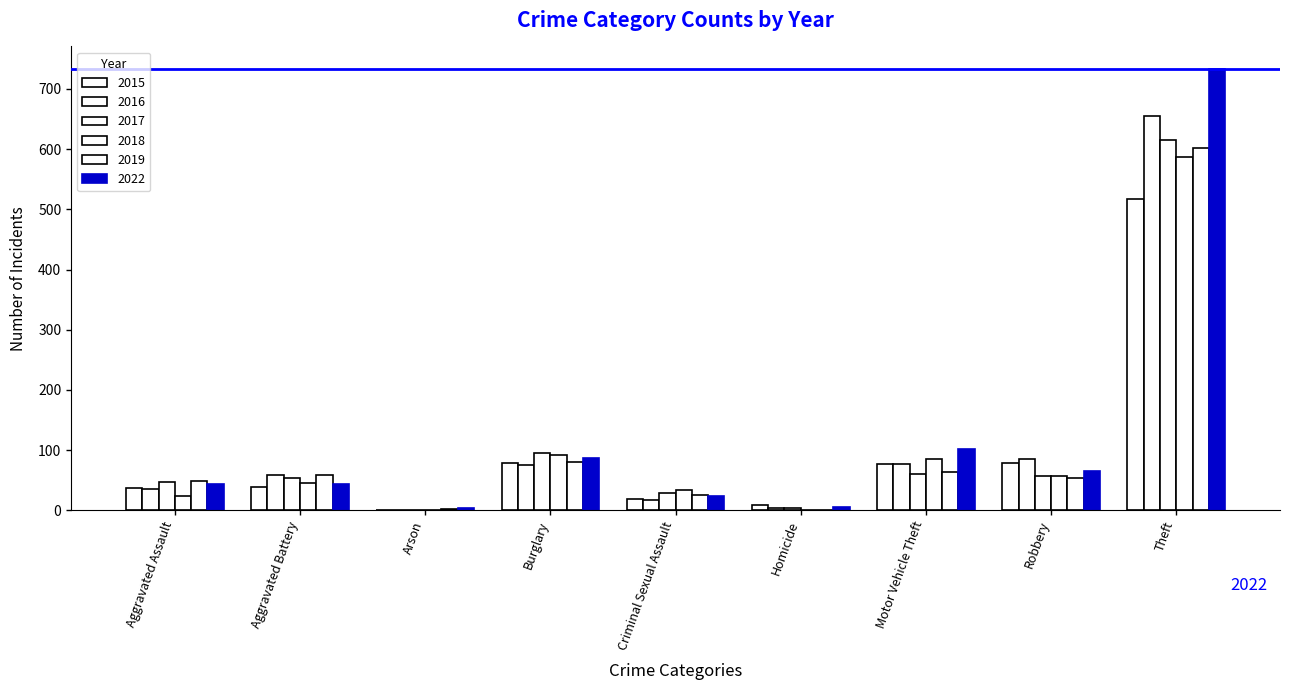

Does the chart contain stacked bars?

No